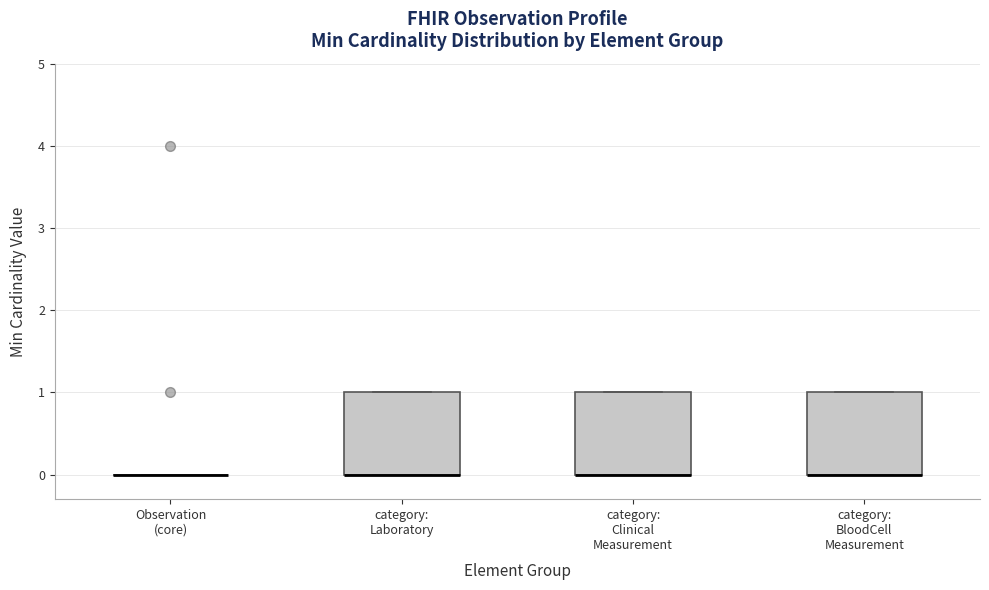

Reading left to right, transcribe this box plot: for each box, give where its median line is, the range the box spans, and where its two whiskers end, as read against the y-axis. The values are not printed on the chart, so give them approximately, as read against the axis.

Observation (core): box collapsed to a line at 0, whiskers 0 to 0
category: Laboratory: median 0 (drawn on the box's lower edge), box 0 to 1, whiskers 0 to 1
category: Clinical Measurement: median 0 (drawn on the box's lower edge), box 0 to 1, whiskers 0 to 1
category: BloodCell Measurement: median 0 (drawn on the box's lower edge), box 0 to 1, whiskers 0 to 1